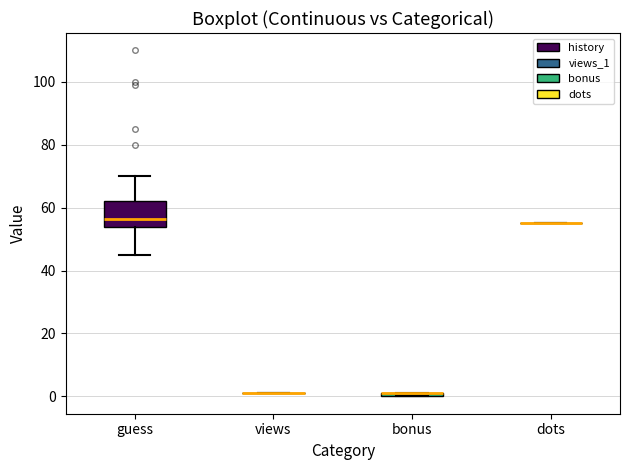

Comparing the boxes themselves (not the whiskers), which one is the tallest?

guess